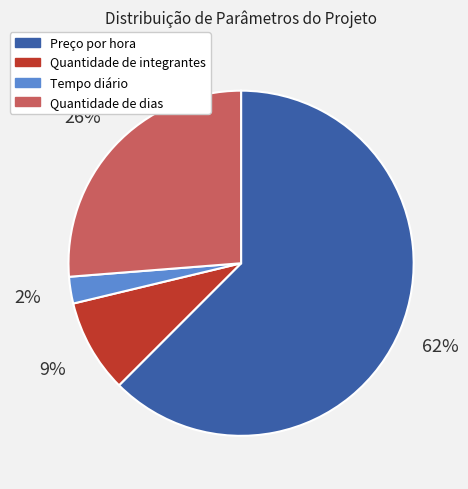

To the nearest percent, what percentage of the pie is Quantidade de integrantes?

9%